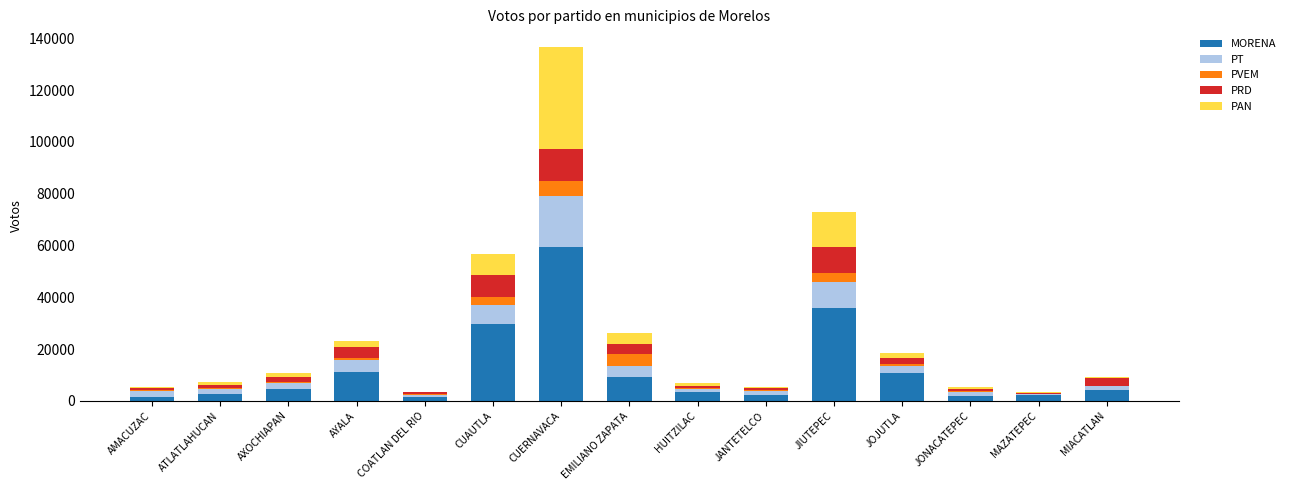

At which category is the sum across all series the highest?

CUERNAVACA